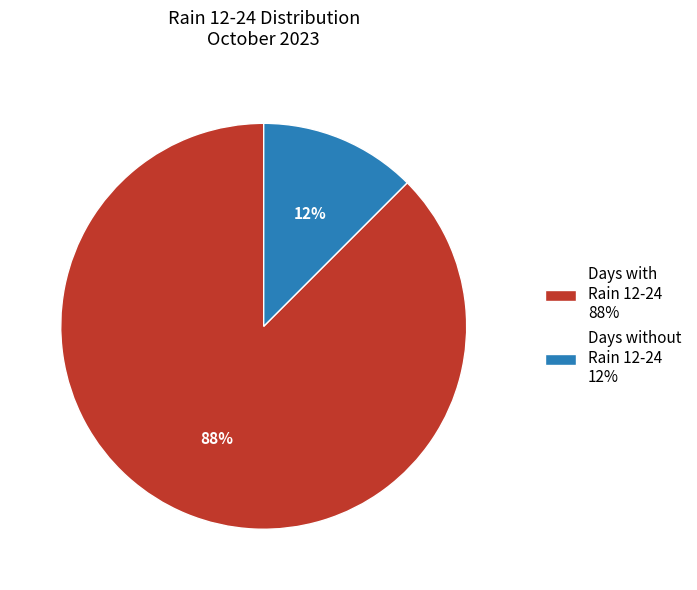

The Days with Rain 12-24 88% slice represents 99% of the pie. True or false?

False